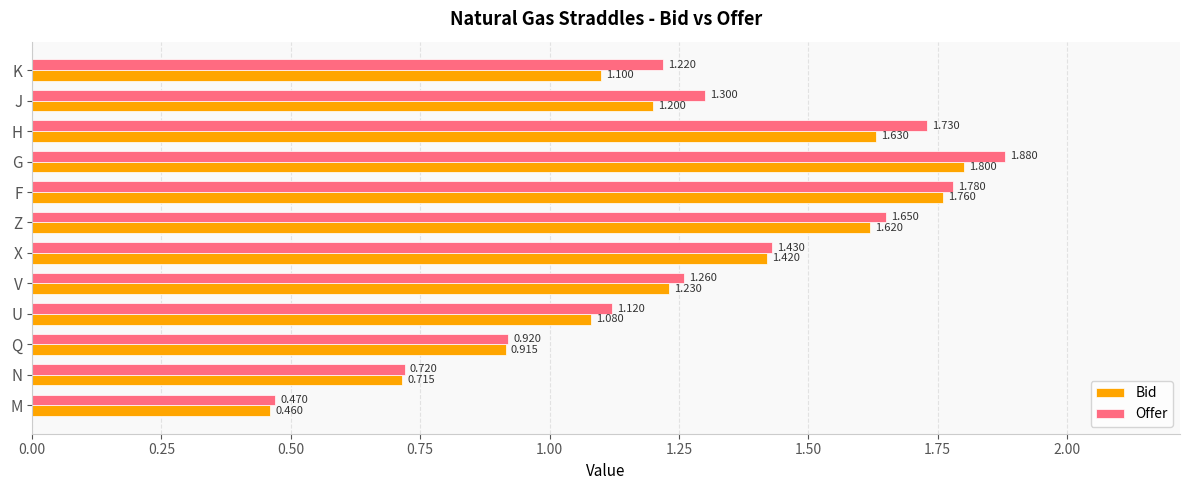

Is the value of Offer at K greater than the value of Bid at Q?

Yes